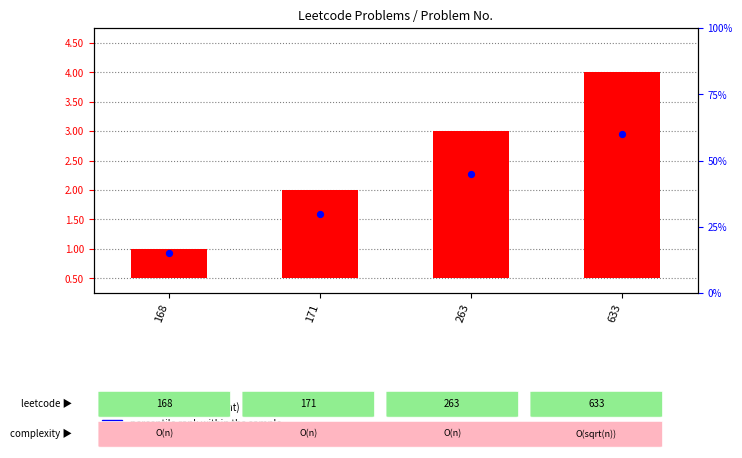

Which series reaches the maximum Y coordinate?

percentile rank within the sample